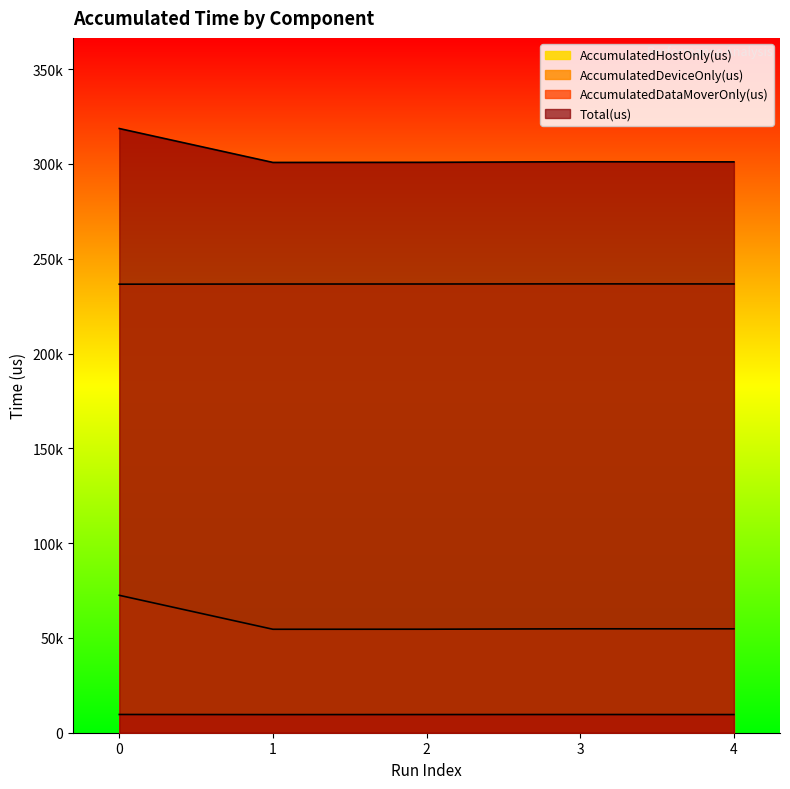

Which series changed the most between 2 and 3?

Total(us)